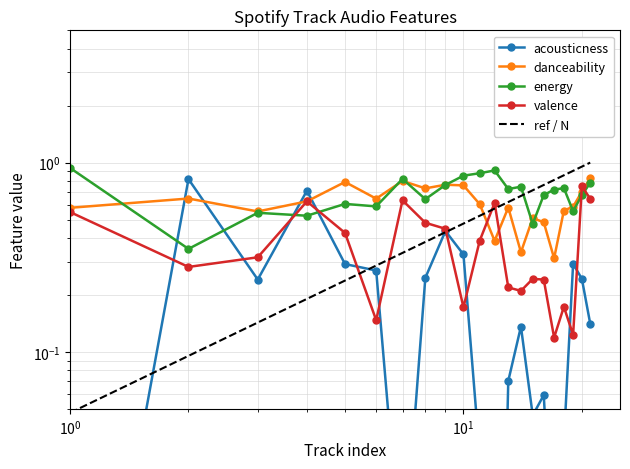

Rank the series by their maximum value, from highest to lowest.

energy, danceability, acousticness, valence